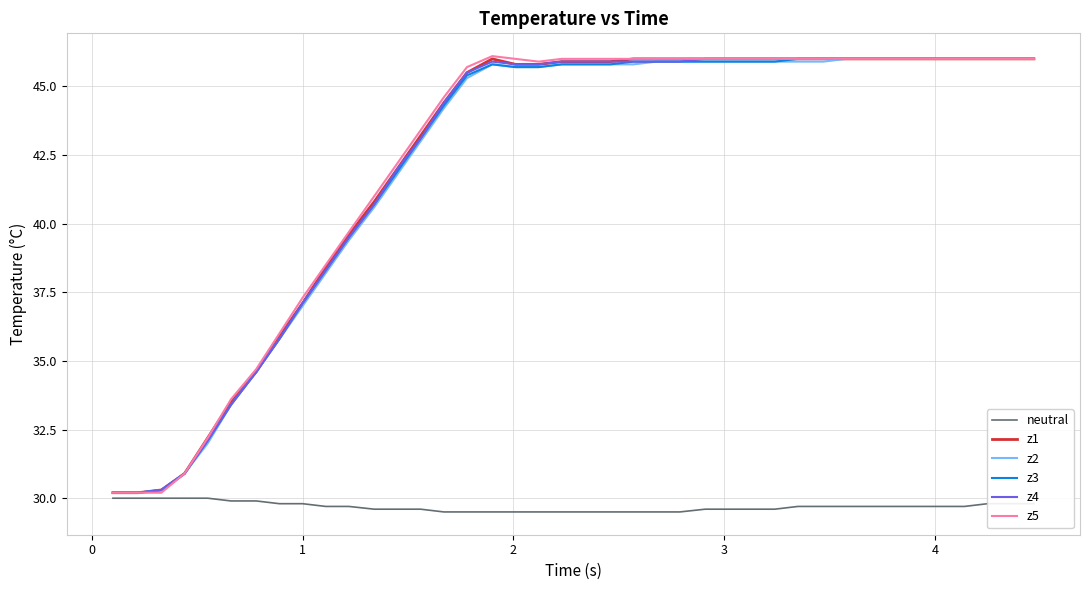

What is the minimum value shown in the chart?

29.5